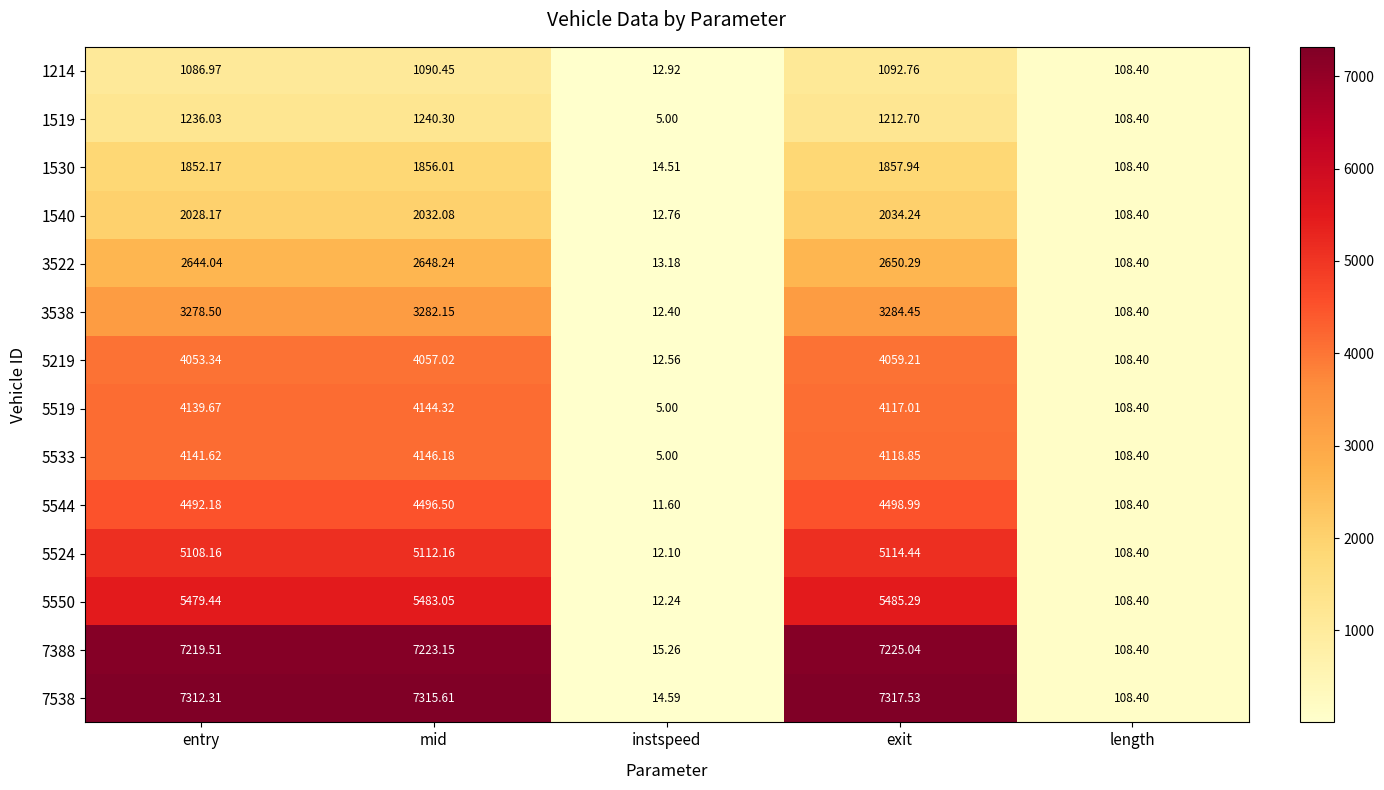

How many series are shown in this chart?

14